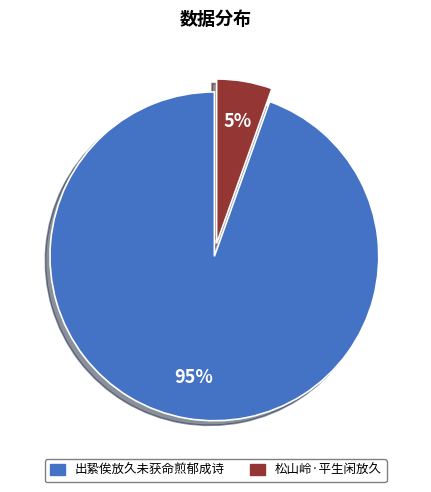

To the nearest percent, what portion does 松山岭·平生闲放久 represent?

5%